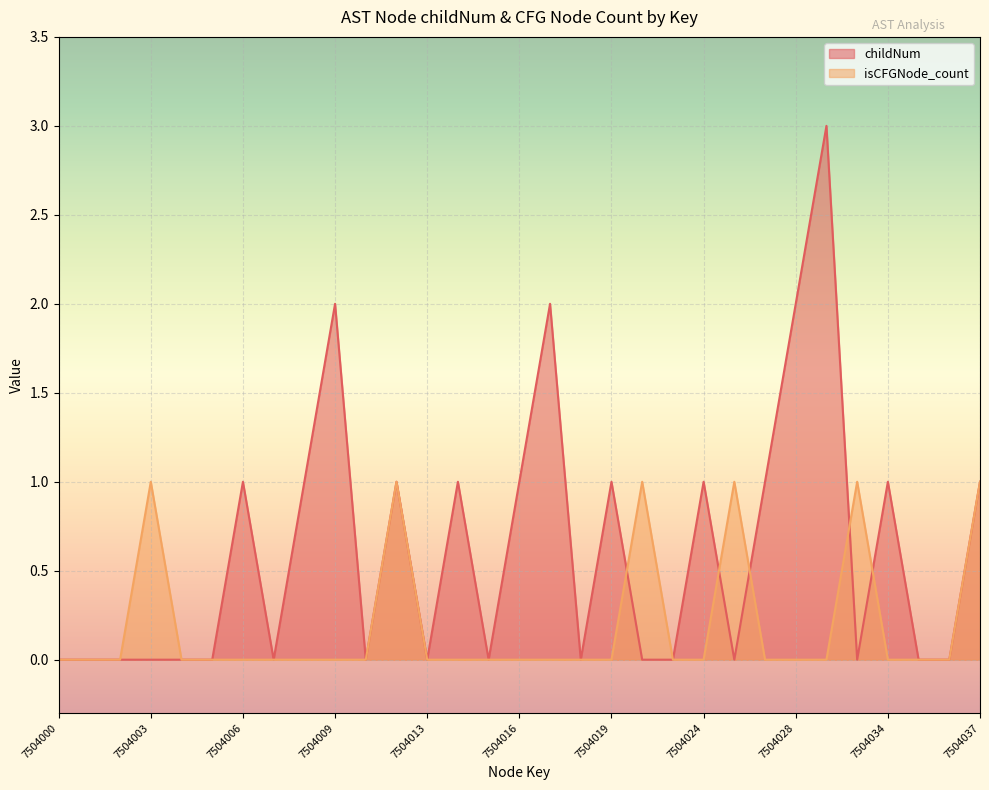

True or false: isCFGNode_count has more than 2 points higher than both neighbors.

True